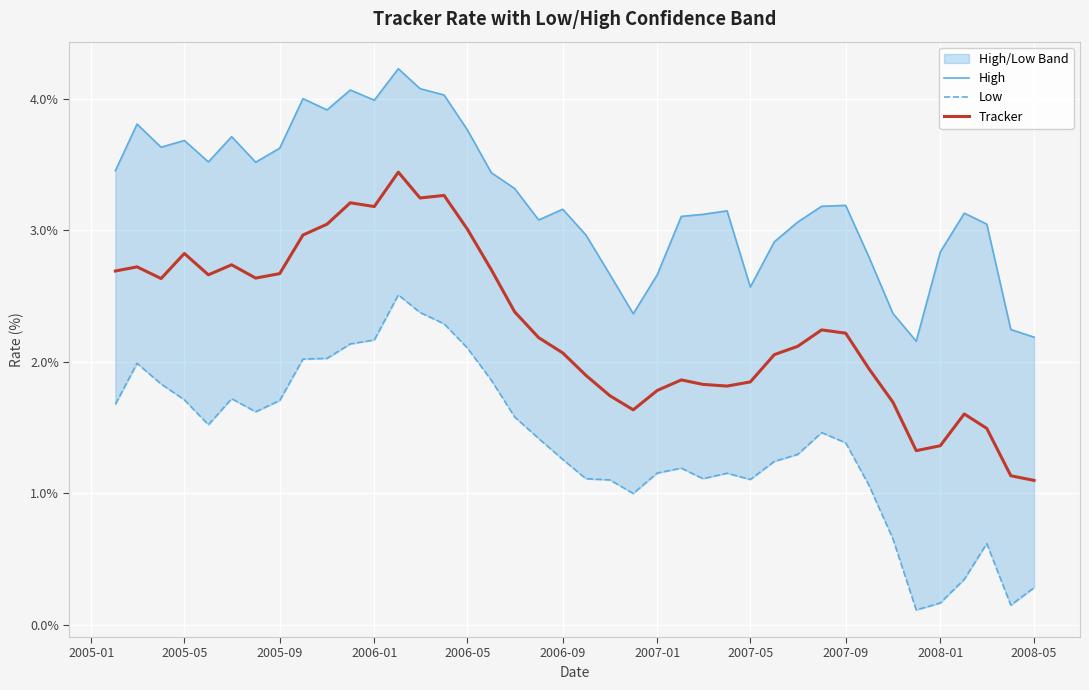

What is the average value of the Low series?

1.4